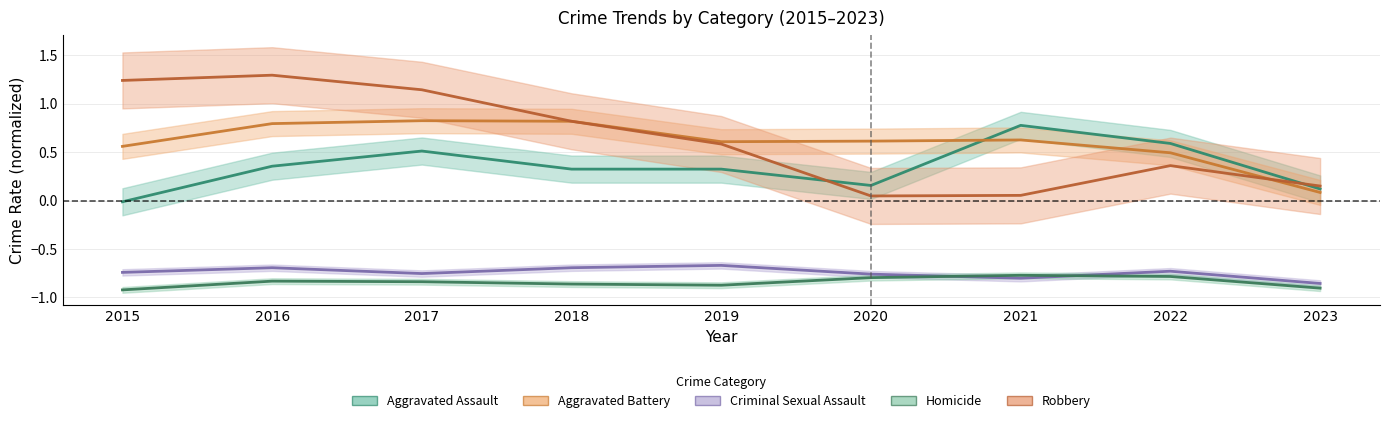

Which has a higher value, 2016 or 2015?

2016